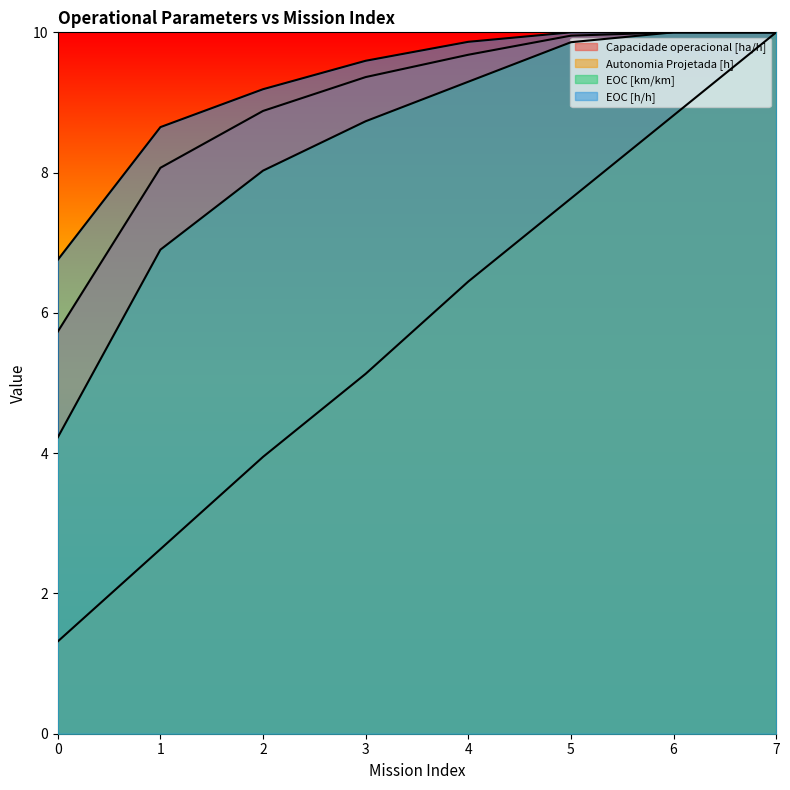

Rank the series at 5 from lowest to highest value.

Autonomia Projetada [h], EOC [km/km], Capacidade operacional [ha/h], EOC [h/h]